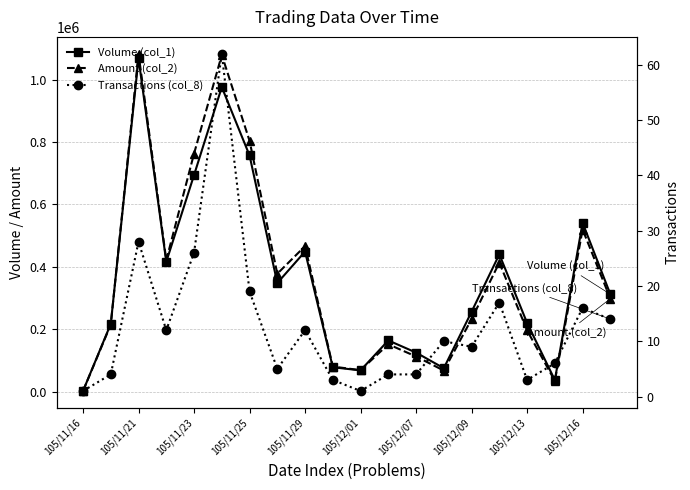

Reading right to left, list all the values displayed in this chart.

Volume (col_1): 312000	541000	37000	220000	440000	256000	75000	125000	164000	68000	78000	449000	348000	757000	976000	694000	416000	1068000	217000	2000
Amount (col_2): 298100	519490	34190	196200	413420	232340	67400	112500	151640	68680	80240	466250	377840	803970	1079100	762710	421250	1082980	214830	1920
Transactions (col_8): 14	16	6	3	17	9	10	4	4	1	3	12	5	19	62	26	12	28	4	1